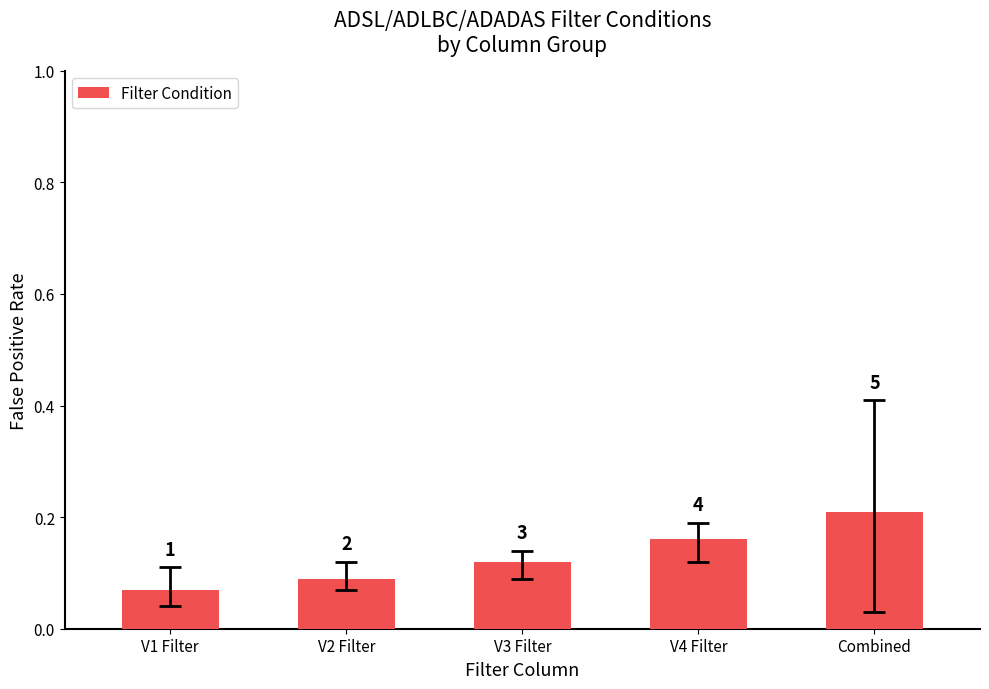

How many bars are there in total?

5